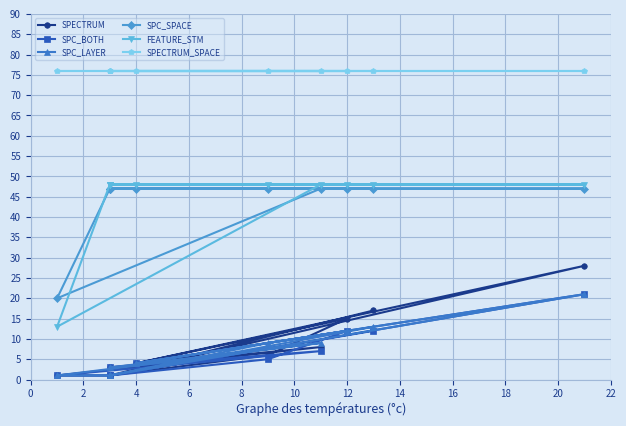

What is the value of the SPC_SPACE point at the 5th from the left?

47